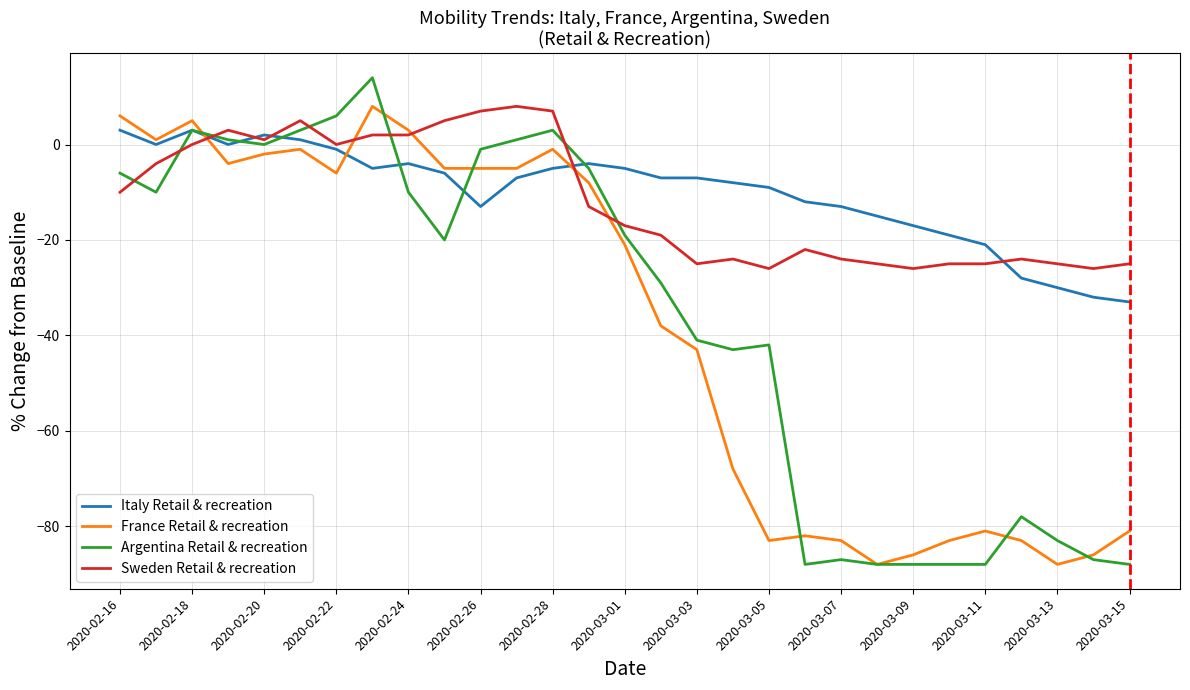

What is the highest value of the Argentina Retail & recreation series?

14